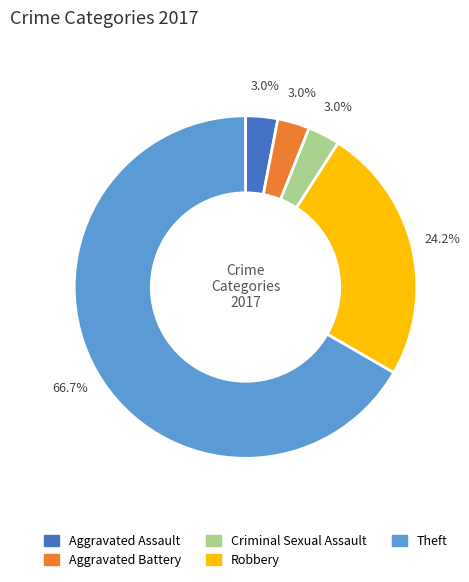

Is Theft the majority of the pie?

Yes